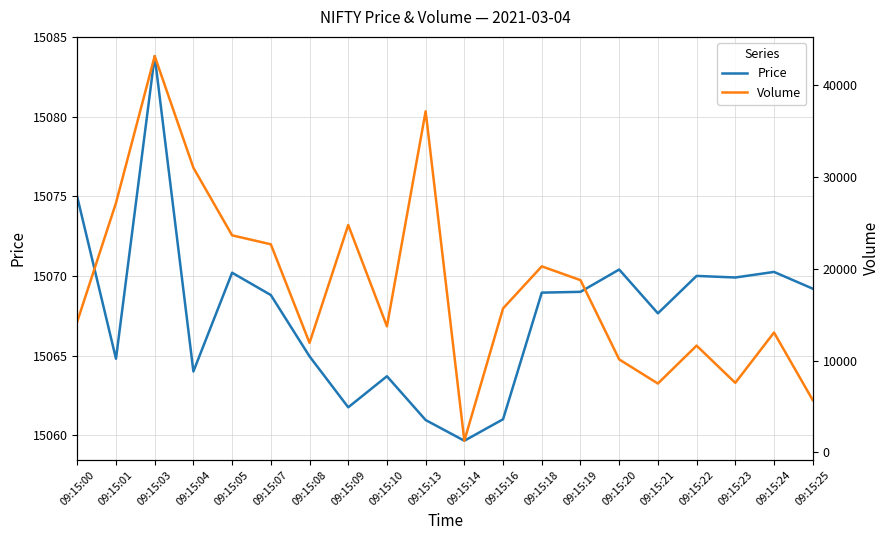

Where is the first local minimum for Volume?

09:15:08